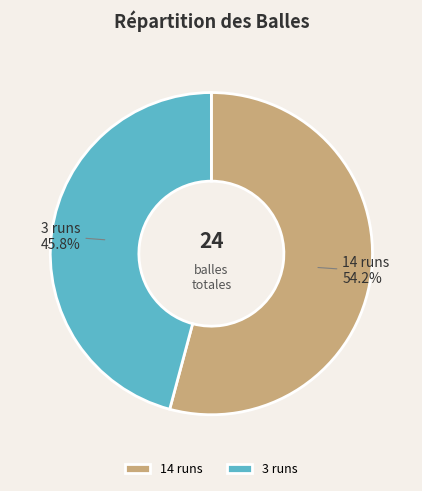

Is it true that 3 is 46% of the pie?

True